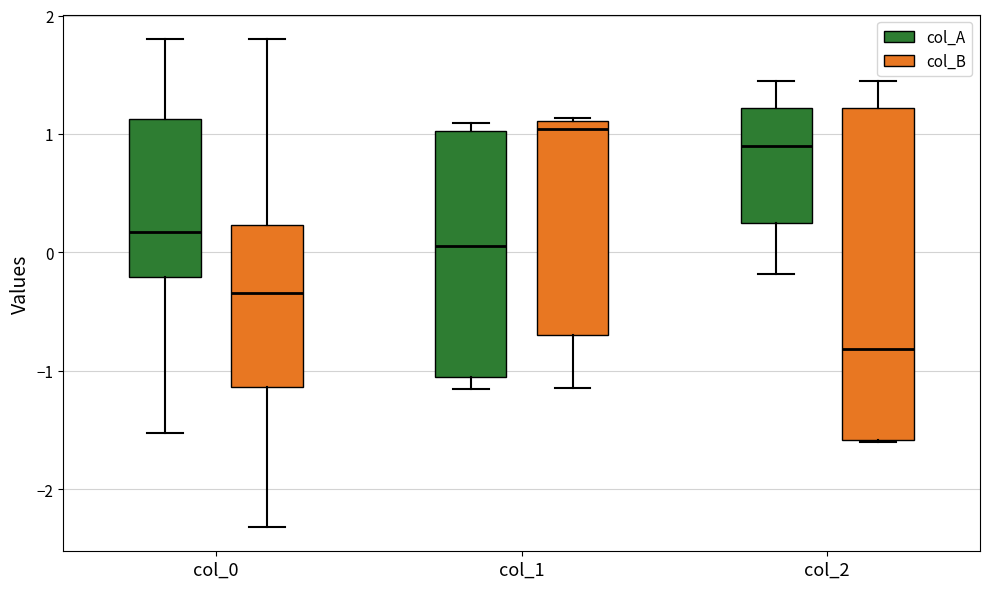

Reading left to right, read every box against the y-axis: the position of its median line, the range the box covers, and the ends of its whiskers. The values are not printed on the chart, so give them approximately, as read against the axis.

col_0 (col_A): median 0.2, box -0.2 to 1.1, whiskers -1.5 to 1.8
col_0 (col_B): median -0.3, box -1.1 to 0.2, whiskers -2.3 to 1.8
col_1 (col_A): median 0.1, box -1.1 to 1.0, whiskers -1.2 to 1.1
col_1 (col_B): median 1.0, box -0.7 to 1.1, whiskers -1.1 to 1.1
col_2 (col_A): median 0.9, box 0.2 to 1.2, whiskers -0.2 to 1.4
col_2 (col_B): median -0.8, box -1.6 to 1.2, whiskers -1.6 to 1.4